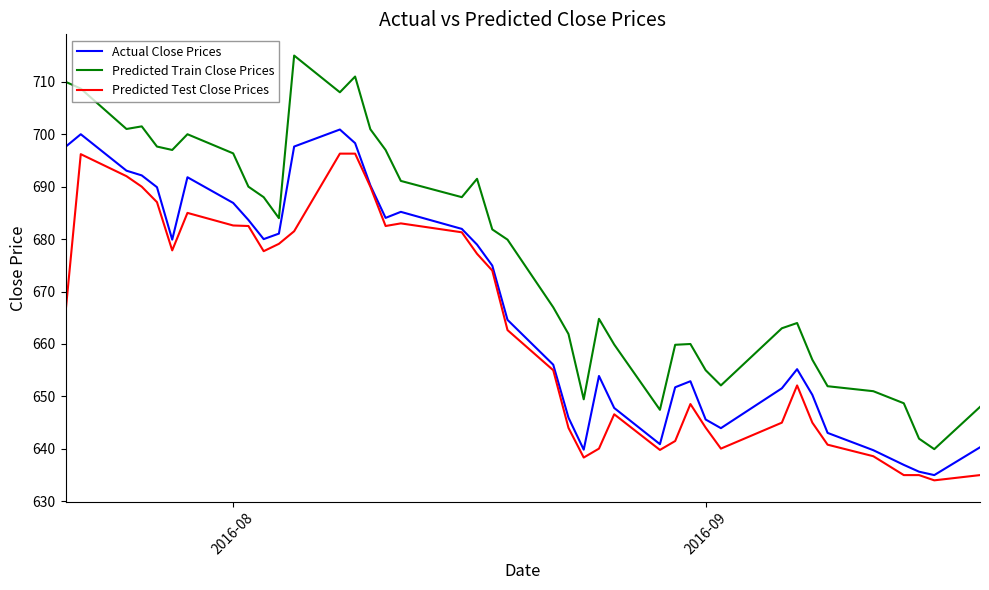

True or false: Predicted Train Close Prices has more than 2 points higher than both neighbors.

True